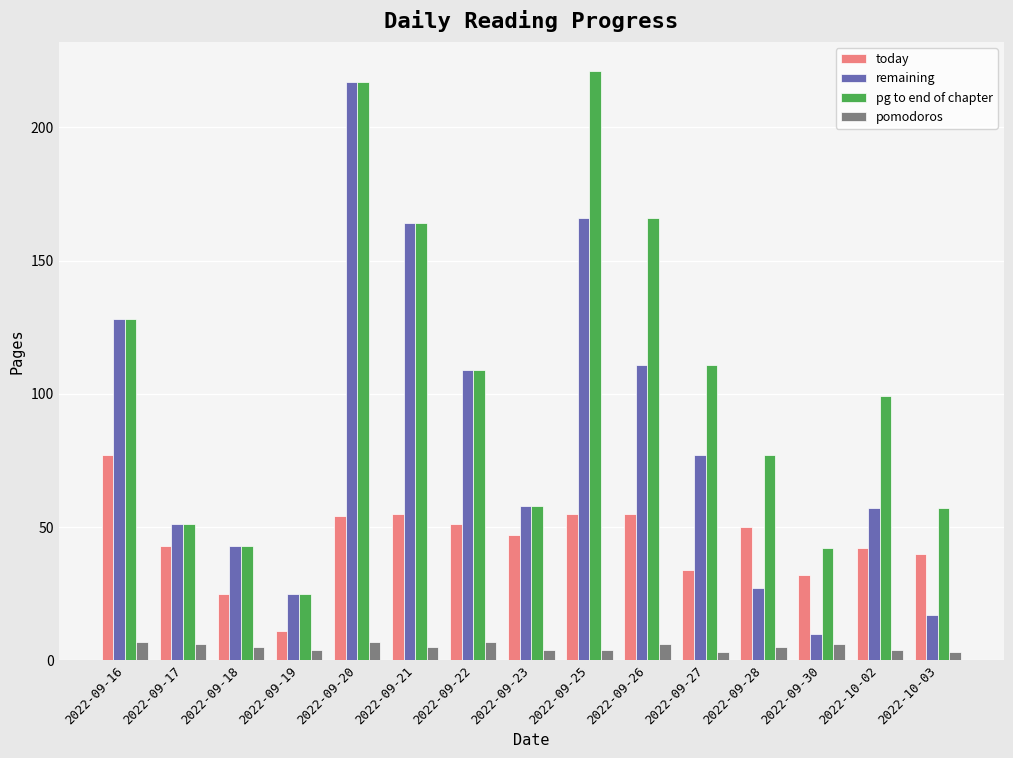

What is the label of the 1st bar from the left?

2022-09-16